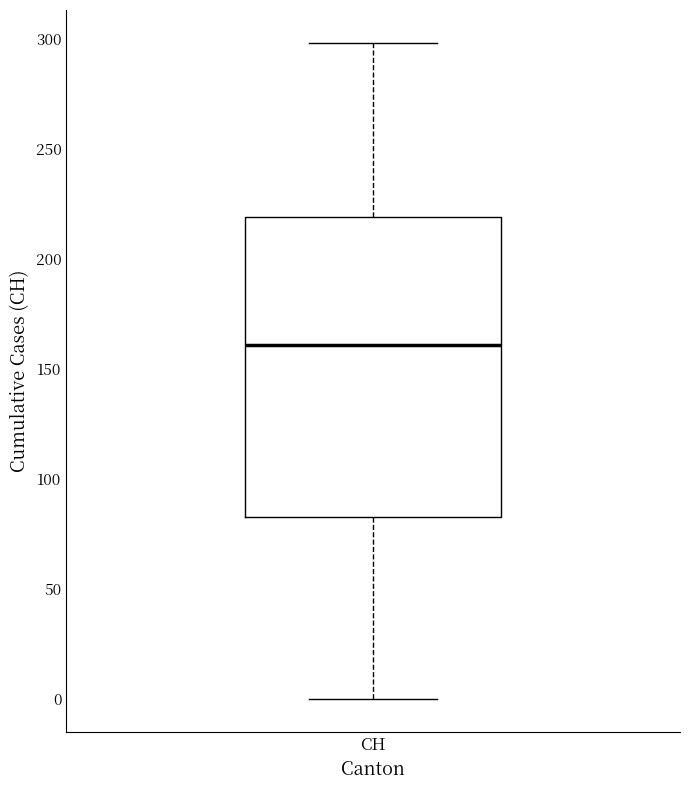

Read this box plot against the y-axis: the position of the median line, the range covered by the box, and the ends of both whiskers. The values are not printed on the chart, so give them approximately, as read against the axis.

median 160, box 85 to 220, whiskers 0 to 300